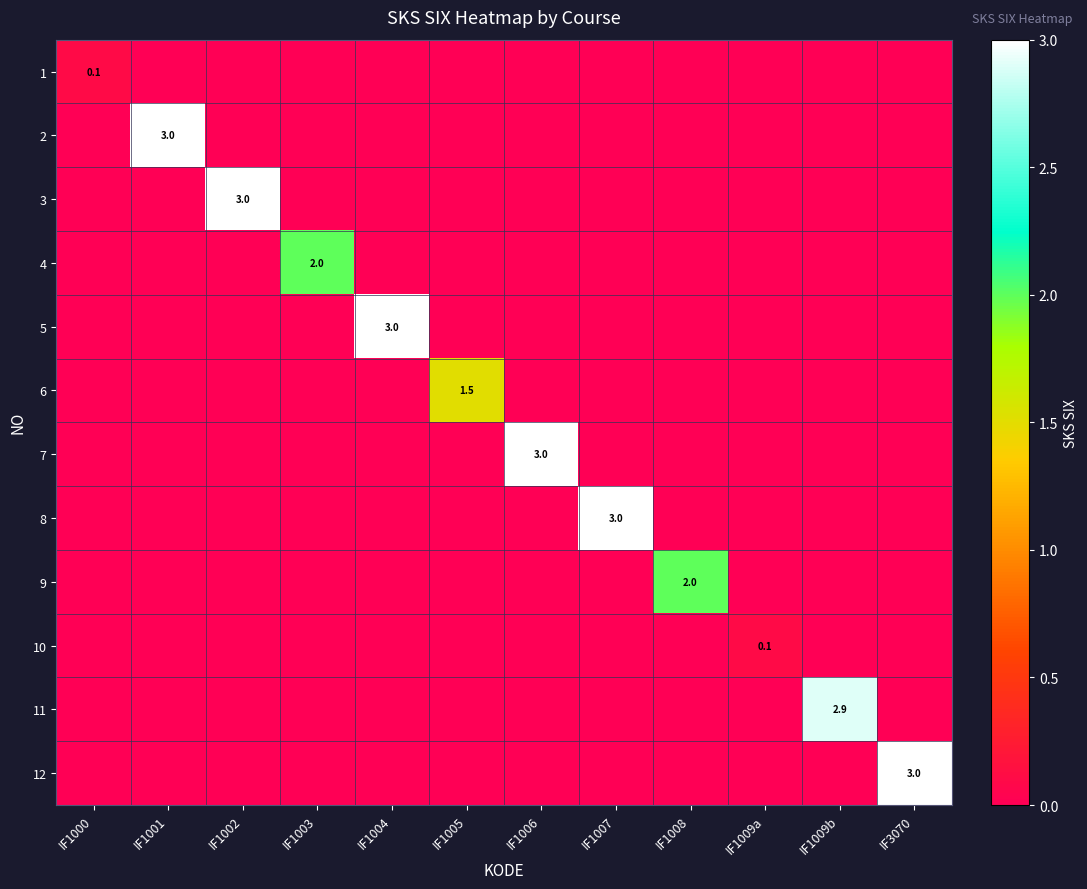

The 10 series shows 0.1 at IF1009a. True or false?

True